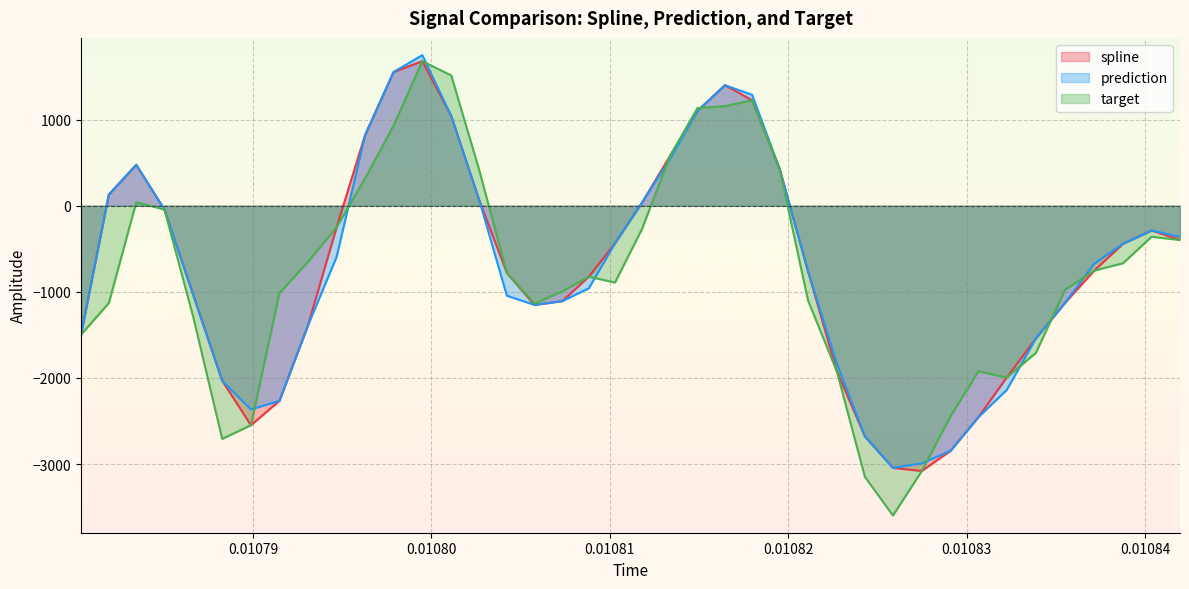

What is the lowest value of the target series?

-3596.3